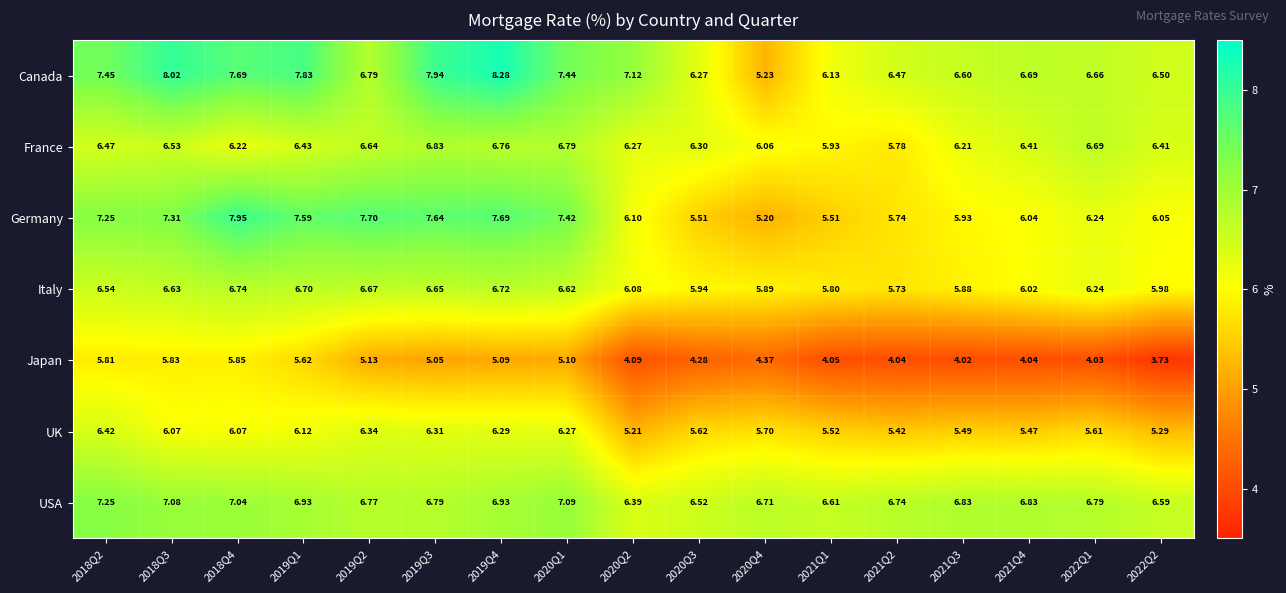

Is the value of Japan at 2022Q1 greater than the value of Germany at 2019Q4?

No